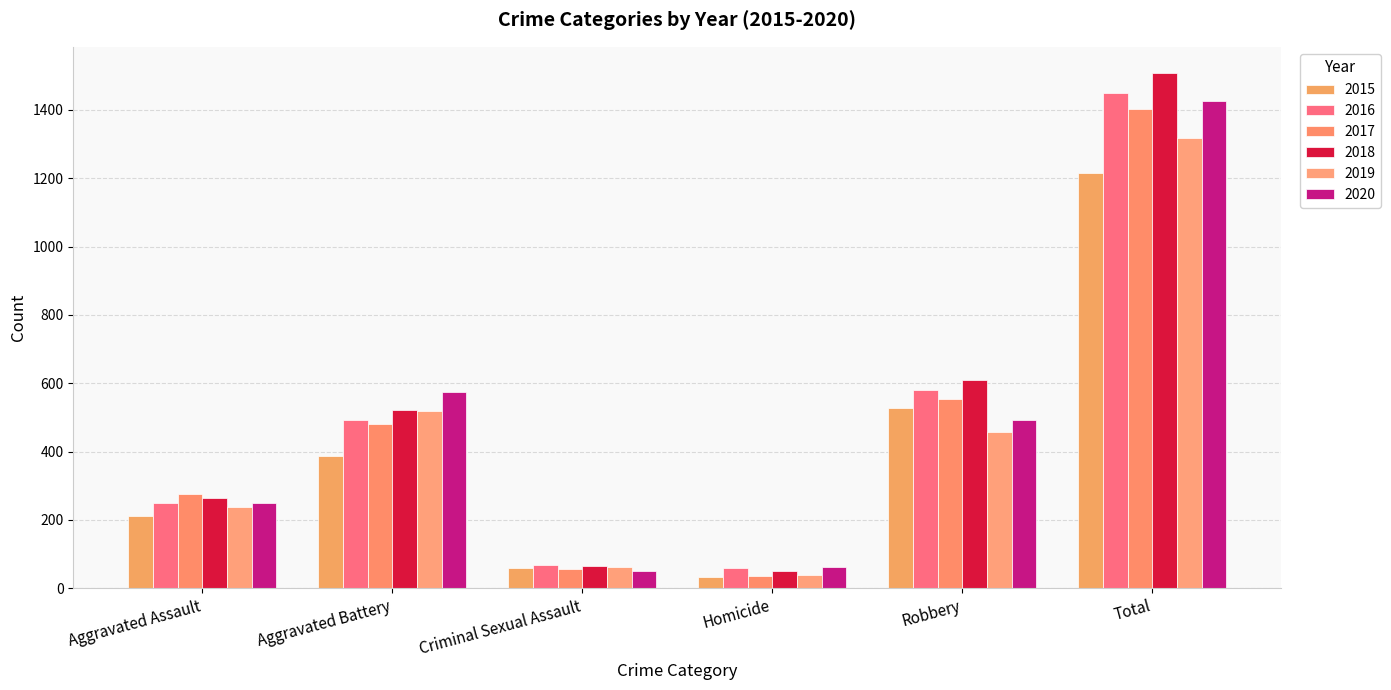

Rank the categories by 2018 value from lowest to highest.

Homicide, Criminal Sexual Assault, Aggravated Assault, Aggravated Battery, Robbery, Total